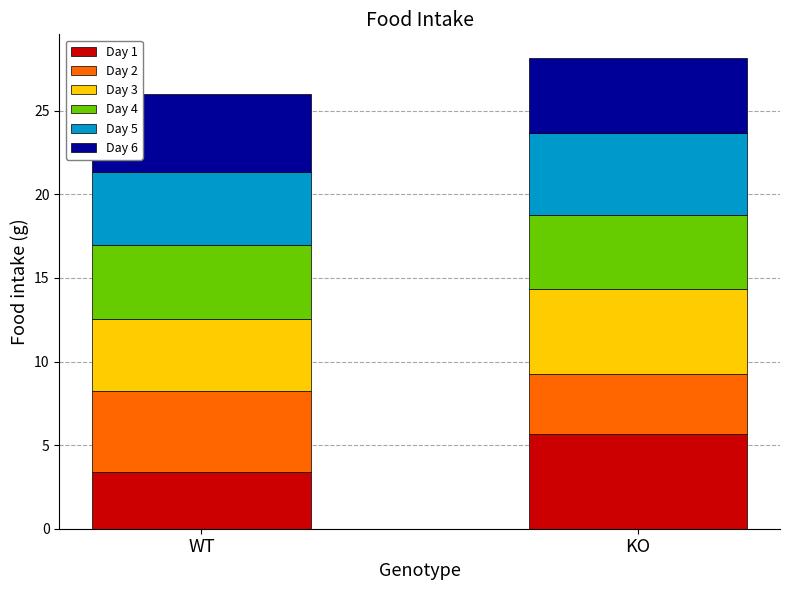

At which label does Day 1 reach its peak?

KO